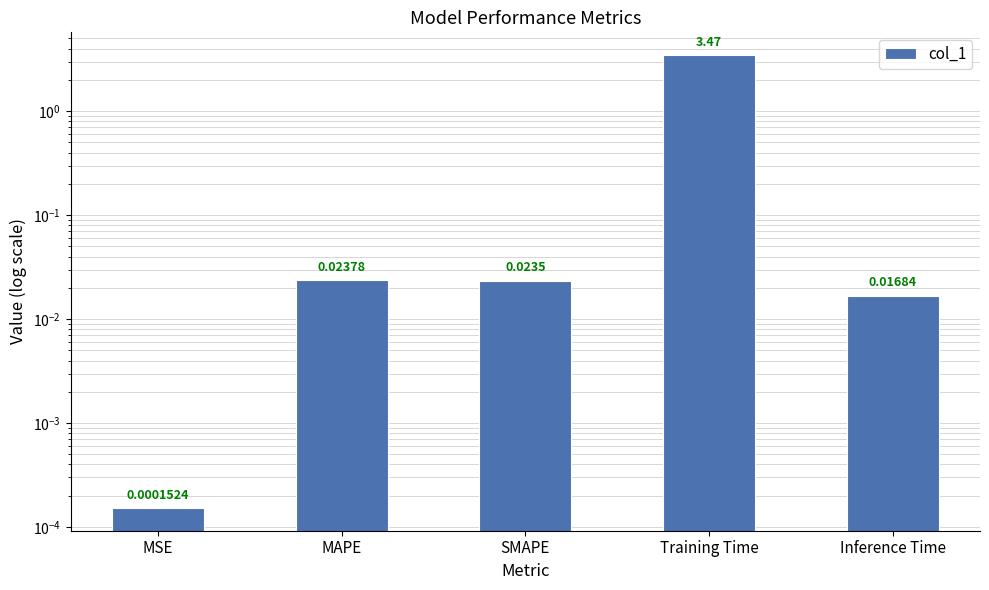

What is the label of the 4th bar from the left?

Training Time